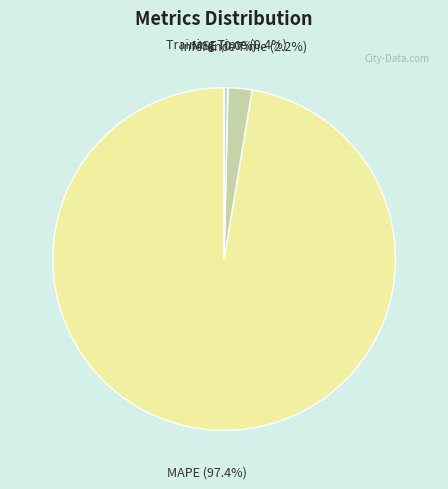

Does any single category account for the majority?

Yes